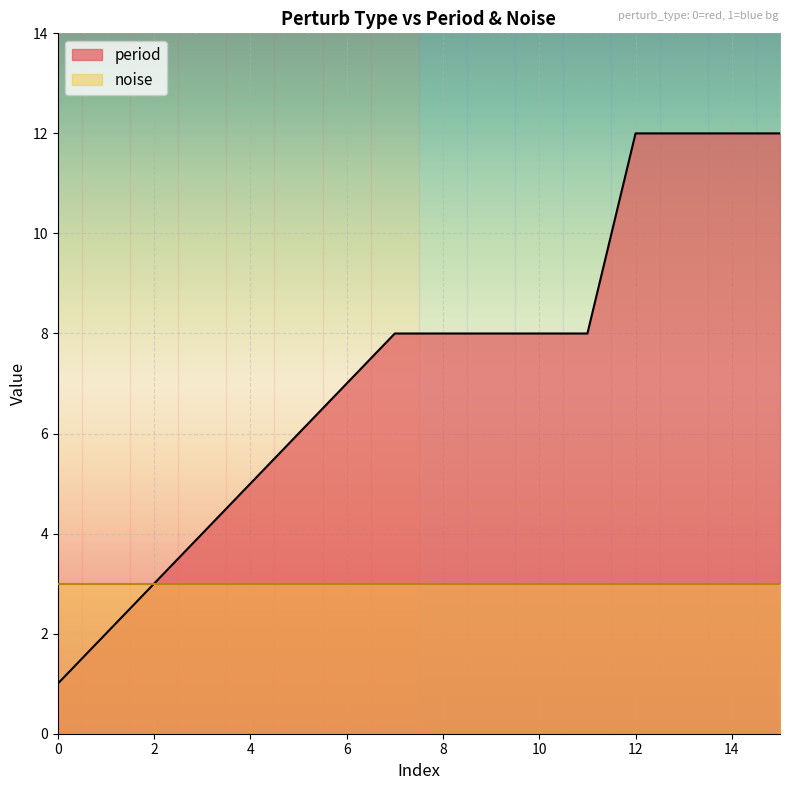

What is the difference between the highest and lowest values at 14?

9